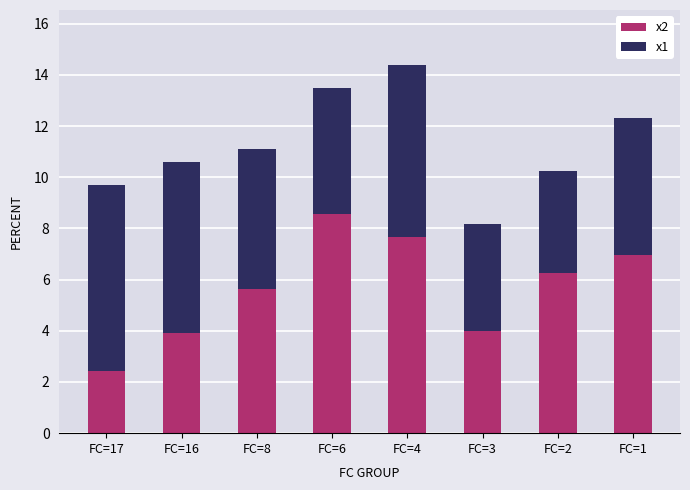

What is the maximum value for x2?

8.6